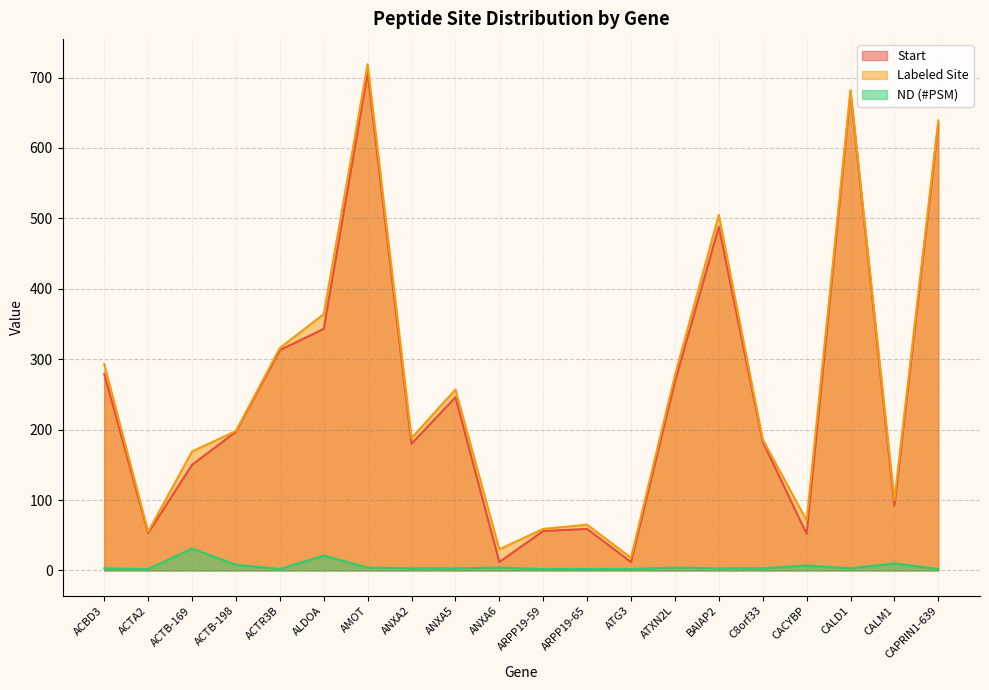

What is the sum of the Labeled Site values at ACTA2 and ACTR3B?

371